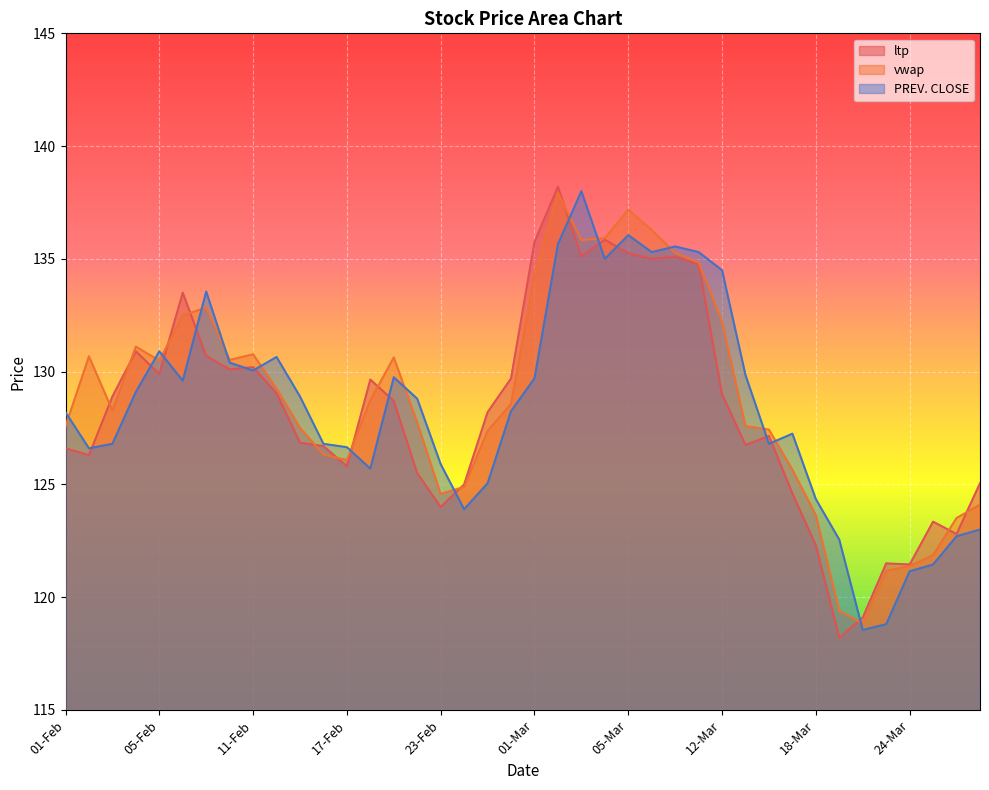

Reading left to right, what are all the values shown in this chart?

ltp: 01-Feb=126.6	02-Feb=126.3	03-Feb=128.9	04-Feb=130.9	05-Feb=129.9	08-Feb=133.5	09-Feb=130.7	10-Feb=130.1	11-Feb=130.2	12-Feb=129.1	15-Feb=126.8	16-Feb=126.7	17-Feb=125.8	18-Feb=129.7	19-Feb=128.7	22-Feb=125.5	23-Feb=124.0	24-Feb=125.0	25-Feb=128.2	26-Feb=129.7	01-Mar=135.8	02-Mar=138.2	03-Mar=135.1	04-Mar=135.8	05-Mar=135.2	08-Mar=135.0	09-Mar=135.1	10-Mar=134.8	12-Mar=129.0	15-Mar=126.8	16-Mar=127.2	17-Mar=124.6	18-Mar=122.3	19-Mar=118.2	22-Mar=119.1	23-Mar=121.5	24-Mar=121.5	25-Mar=123.3	26-Mar=122.8	30-Mar=125.0
vwap: 01-Feb=127.6	02-Feb=130.7	03-Feb=128.3	04-Feb=131.1	05-Feb=130.5	08-Feb=132.5	09-Feb=132.8	10-Feb=130.5	11-Feb=130.8	12-Feb=129.2	15-Feb=127.5	16-Feb=126.3	17-Feb=126.1	18-Feb=128.7	19-Feb=130.6	22-Feb=127.8	23-Feb=124.6	24-Feb=124.9	25-Feb=127.4	26-Feb=128.6	01-Mar=134.3	02-Mar=137.9	03-Mar=135.8	04-Mar=135.9	05-Mar=137.2	08-Mar=136.3	09-Mar=135.3	10-Mar=134.8	12-Mar=132.2	15-Mar=127.6	16-Mar=127.4	17-Mar=125.7	18-Mar=123.6	19-Mar=119.4	22-Mar=118.8	23-Mar=121.2	24-Mar=121.4	25-Mar=121.9	26-Mar=123.5	30-Mar=124.1
PREV. CLOSE: 01-Feb=128.2	02-Feb=126.6	03-Feb=126.8	04-Feb=129.1	05-Feb=130.9	08-Feb=129.6	09-Feb=133.6	10-Feb=130.4	11-Feb=130.1	12-Feb=130.7	15-Feb=128.9	16-Feb=126.8	17-Feb=126.7	18-Feb=125.7	19-Feb=129.8	22-Feb=128.8	23-Feb=125.9	24-Feb=123.9	25-Feb=125.0	26-Feb=128.2	01-Mar=129.7	02-Mar=135.7	03-Mar=138.0	04-Mar=135.0	05-Mar=136.1	08-Mar=135.3	09-Mar=135.6	10-Mar=135.3	12-Mar=134.5	15-Mar=129.8	16-Mar=126.8	17-Mar=127.2	18-Mar=124.3	19-Mar=122.5	22-Mar=118.5	23-Mar=118.8	24-Mar=121.2	25-Mar=121.5	26-Mar=122.7	30-Mar=123.0